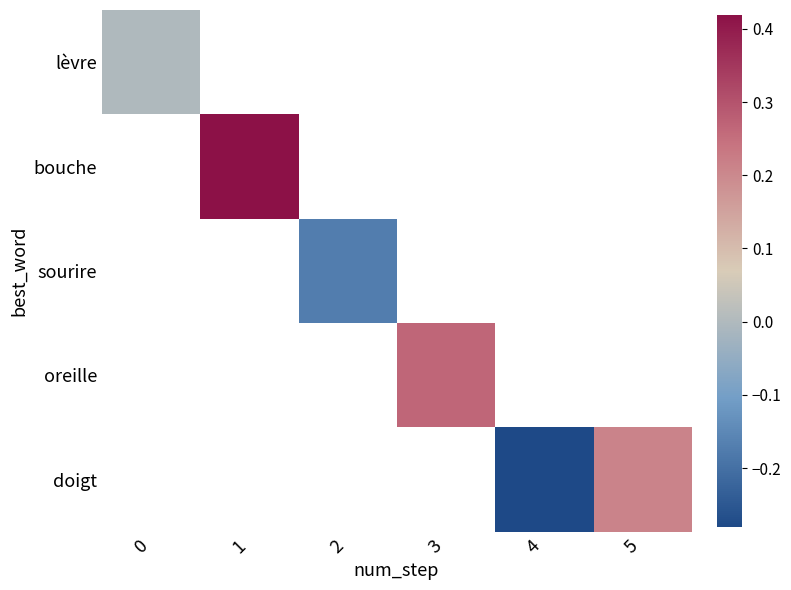

Read the doigt value at 4.

-0.3